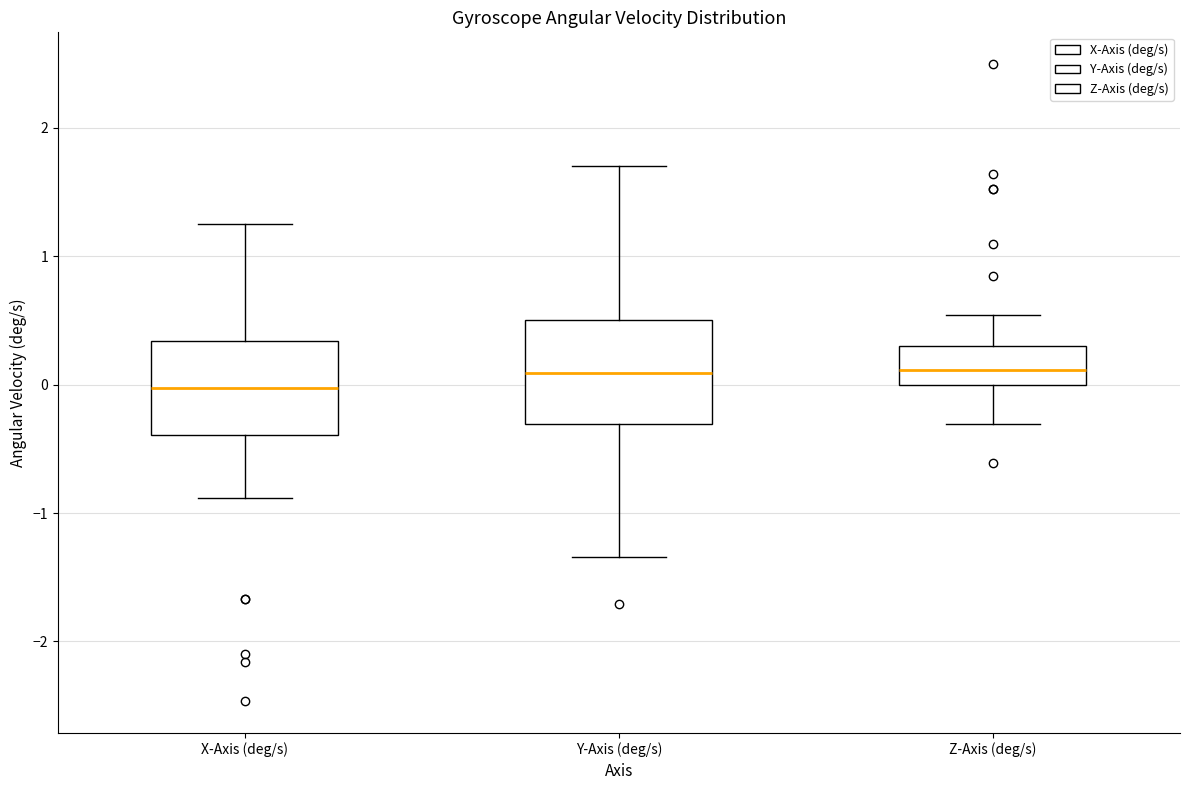

Reading left to right, read every box against the y-axis: the position of its median line, the range the box covers, and the ends of its whiskers. The values are not printed on the chart, so give them approximately, as read against the axis.

X-Axis (deg/s): median 0.0, box -0.4 to 0.3, whiskers -0.9 to 1.3
Y-Axis (deg/s): median 0.1, box -0.3 to 0.5, whiskers -1.3 to 1.7
Z-Axis (deg/s): median 0.1, box 0.0 to 0.3, whiskers -0.3 to 0.5